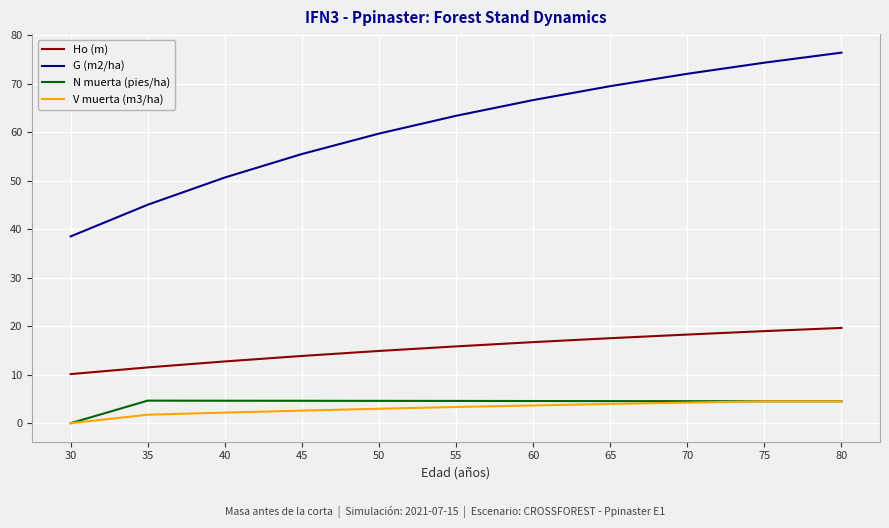

Is the value of Ho (m) at 65 greater than the value of G (m2/ha) at 55?

No